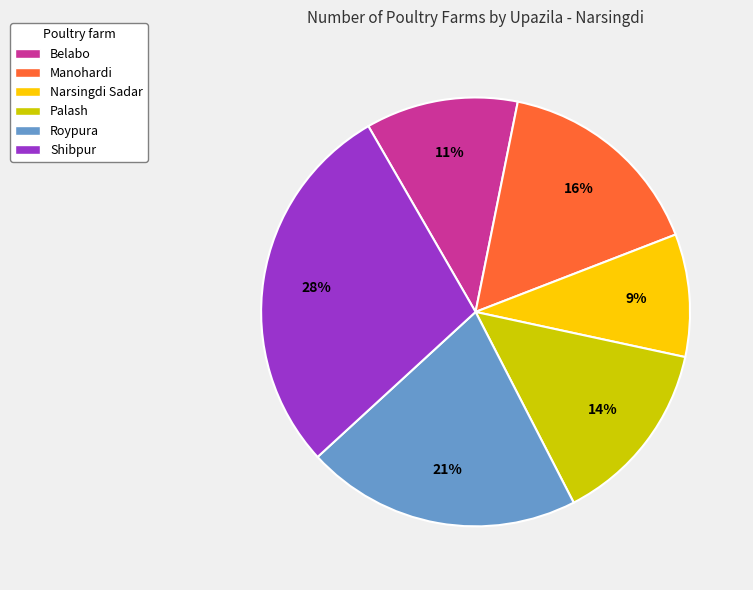

Which category has the smallest portion of the pie?

Narsingdi Sadar